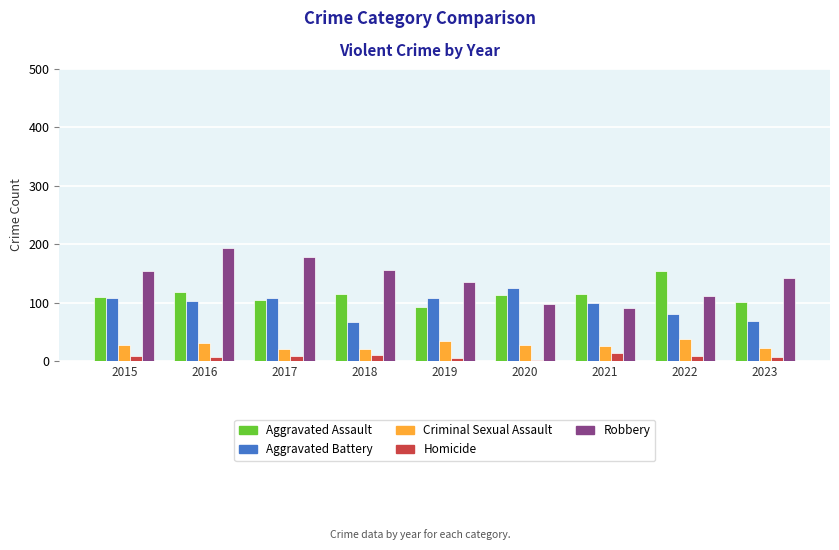

What is the value of the Homicide bar at the 3rd from the left?

8